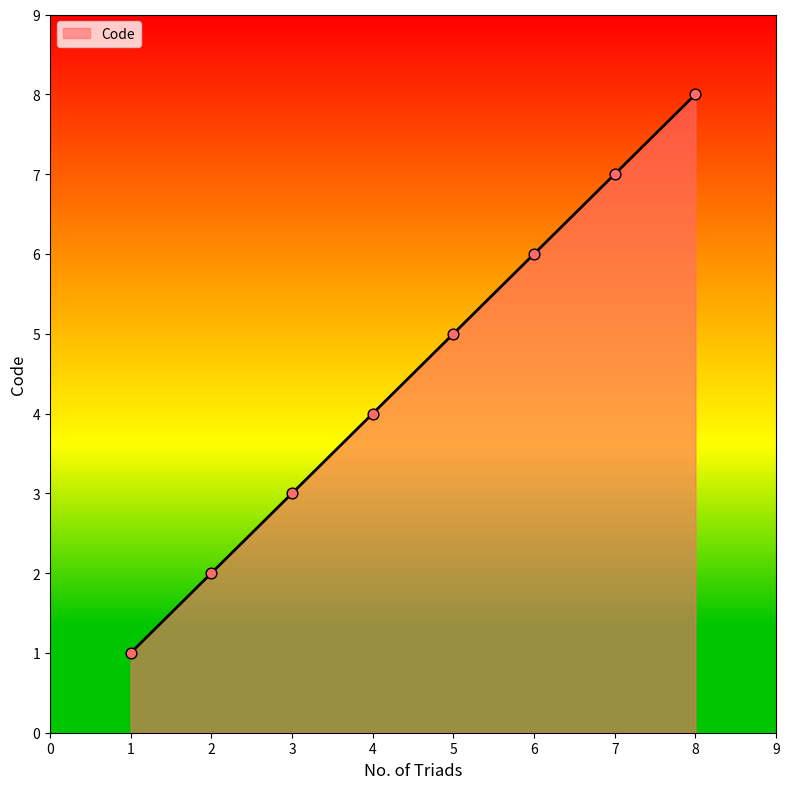

What is the ratio of the value at 6 to the value at 5?

1.2